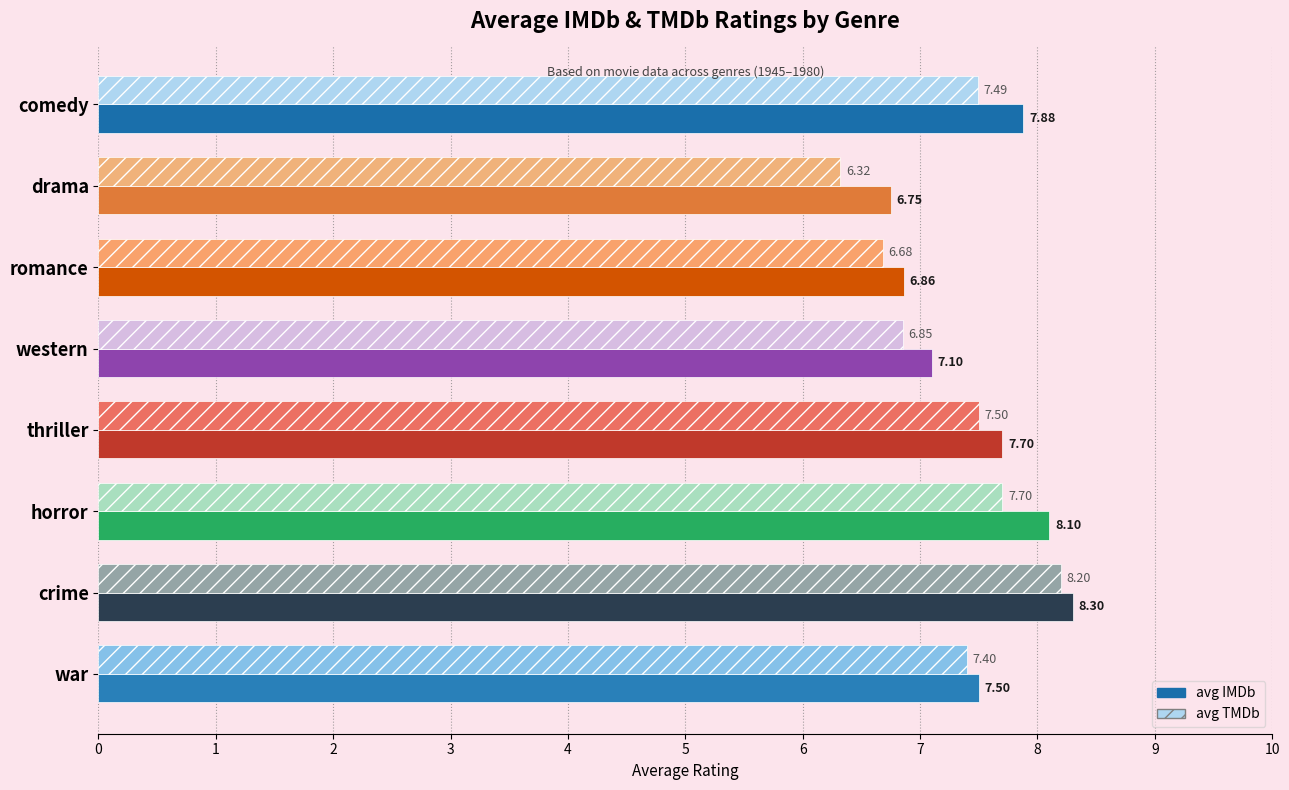

What is the difference between the avg TMDb values at western and comedy?

0.6